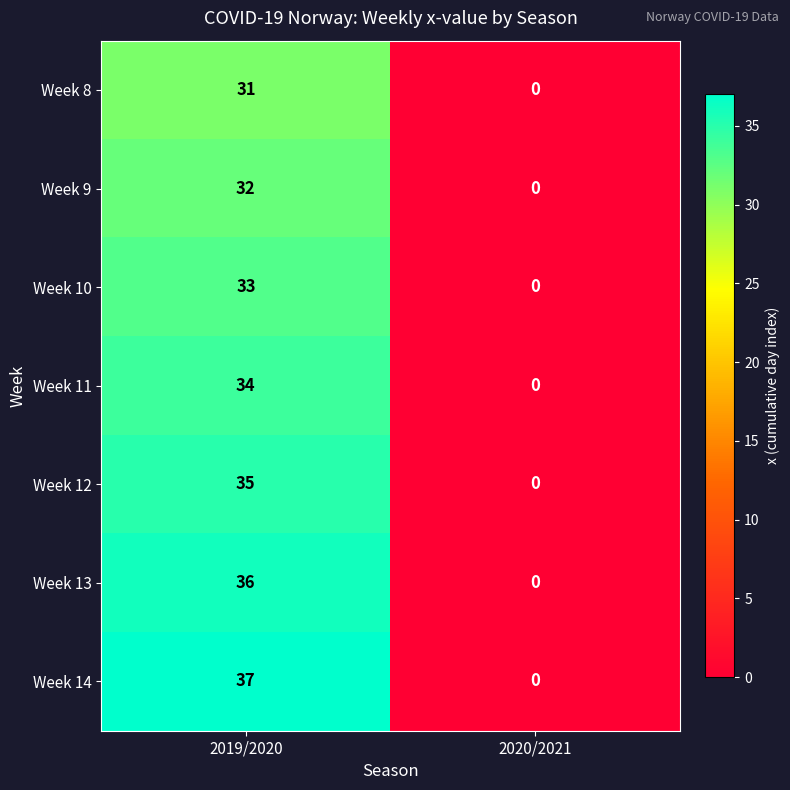

At which category is the sum across all series the highest?

2019/2020